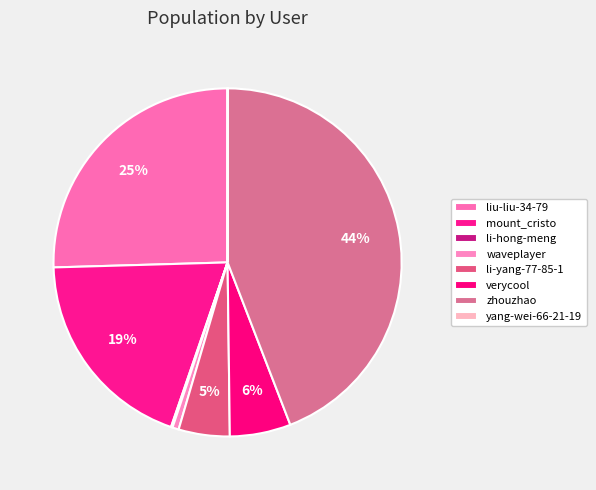

Which category has the biggest portion of the pie?

zhouzhao